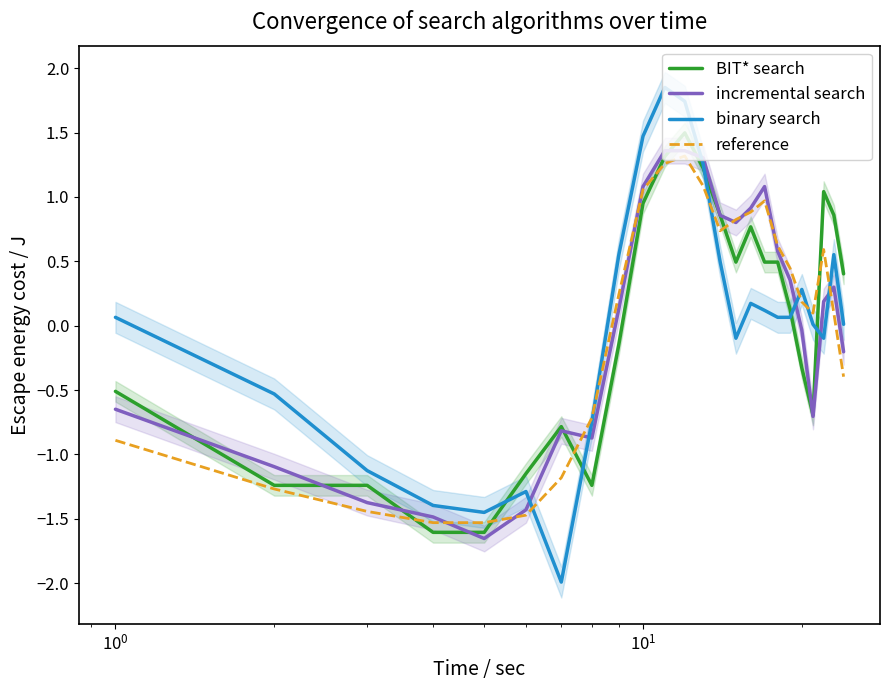

Where do BIT* search and reference first cross each other?

$\mathdefault{10^{0}}$ and $\mathdefault{10^{1}}$